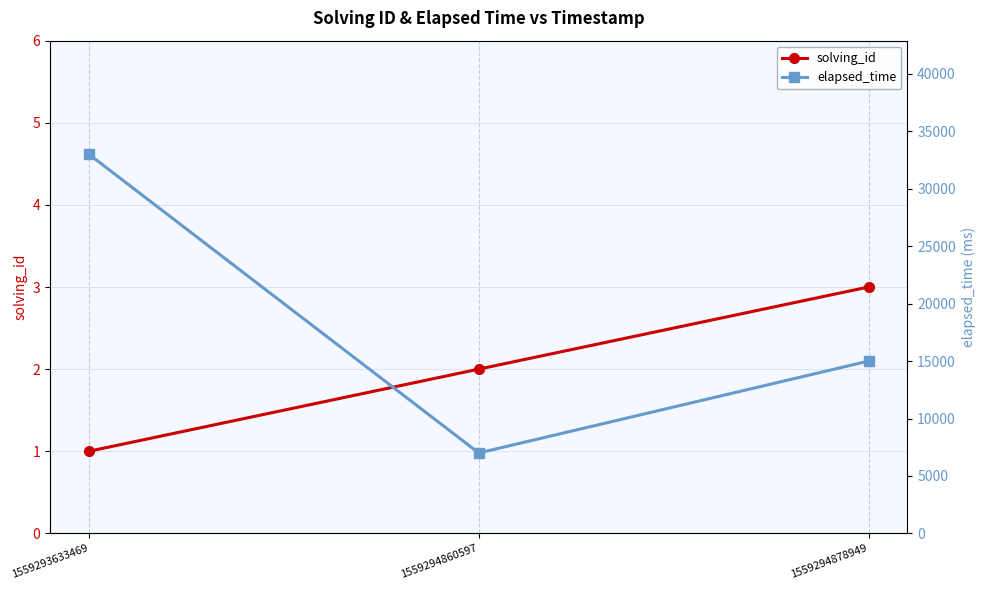

How many values in the elapsed_time series exceed 15000?

1